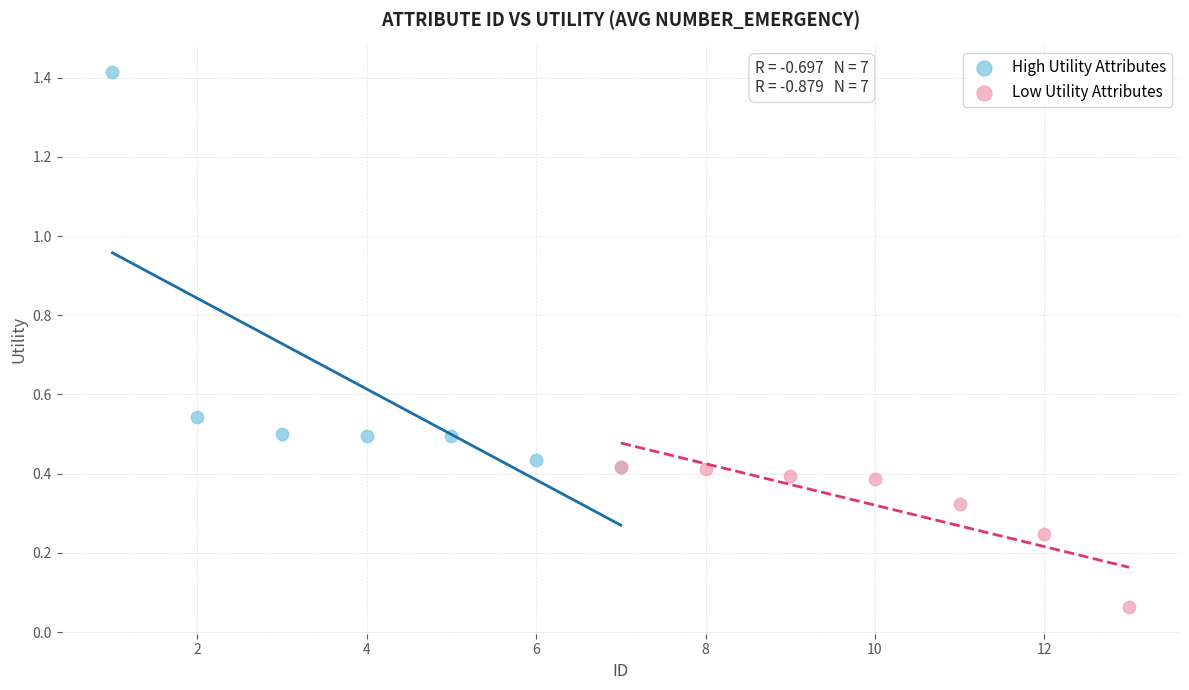

Which series contains the highest Y value?

High Utility Attributes